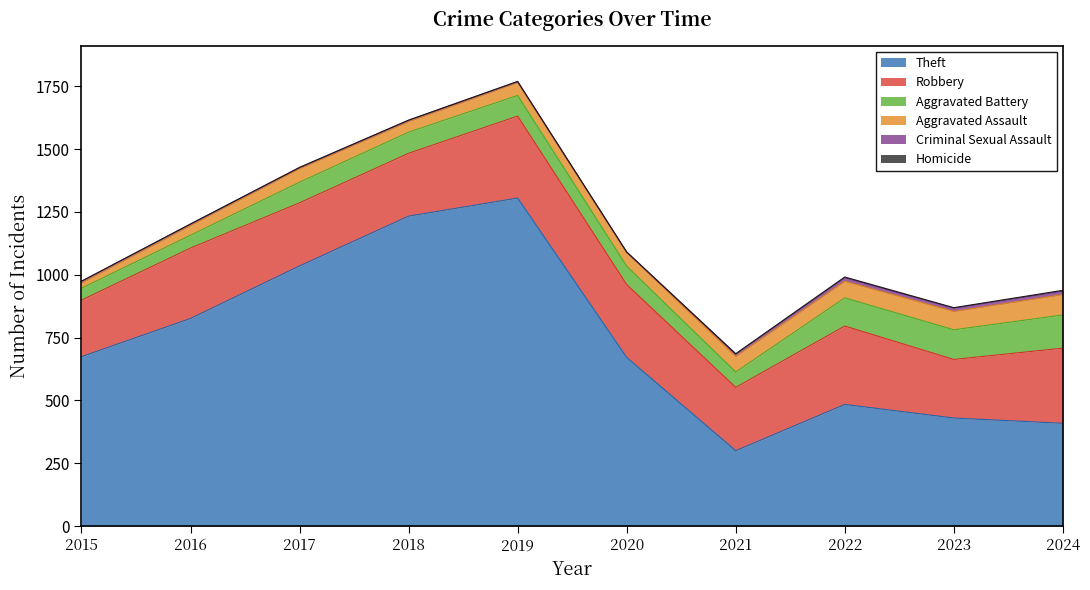

True or false: Theft and Homicide intersect in this chart.

False